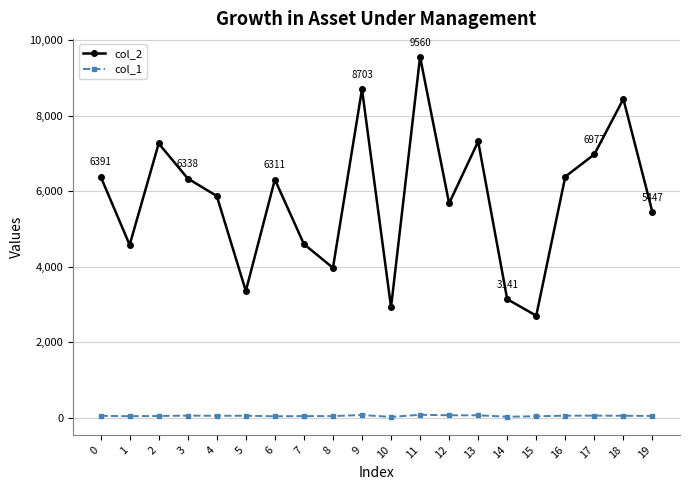

True or false: col_1 and col_2 intersect in this chart.

False